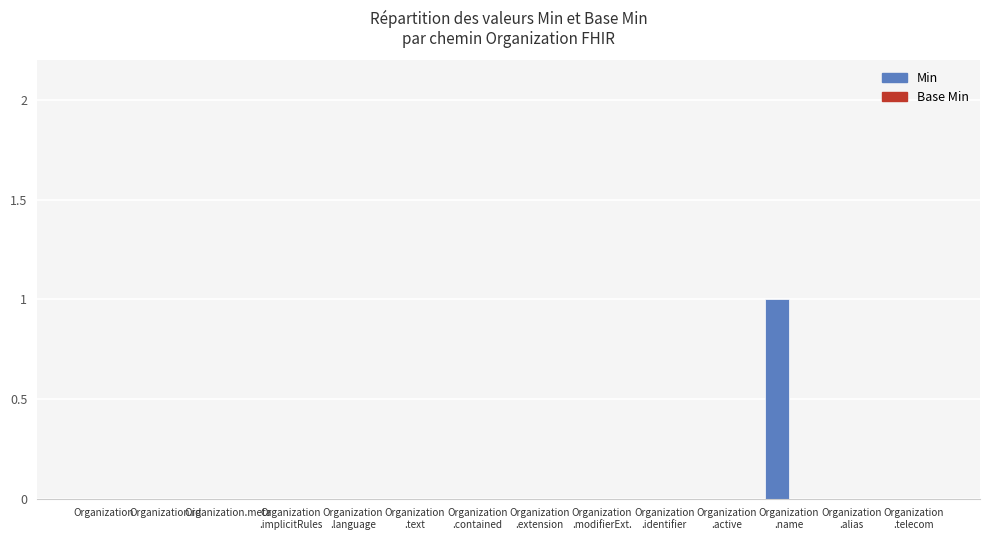

The chart shows a value of 0 at Organization.meta. True or false?

True